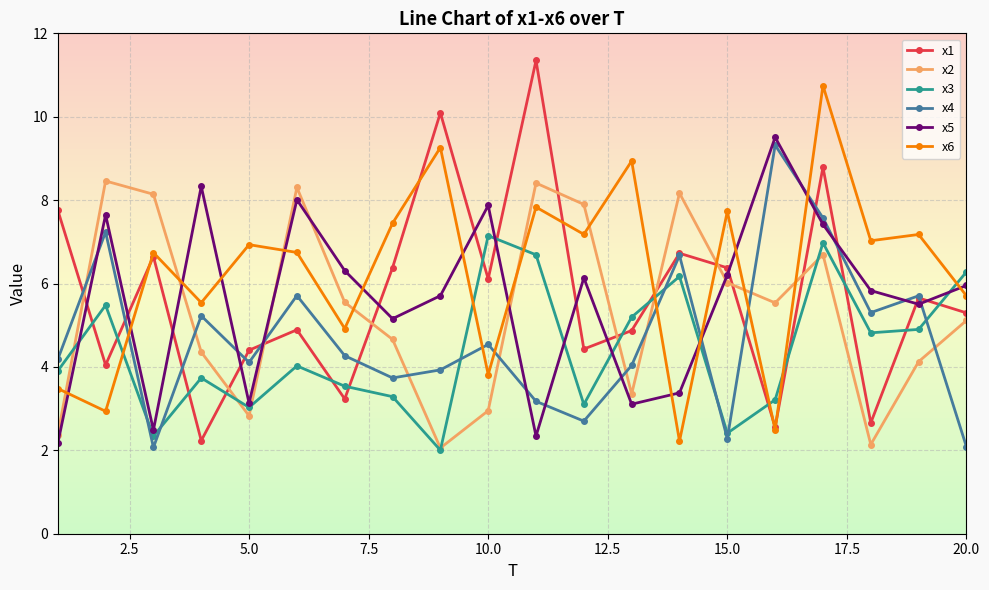

True or false: x1 and x2 intersect in this chart.

True